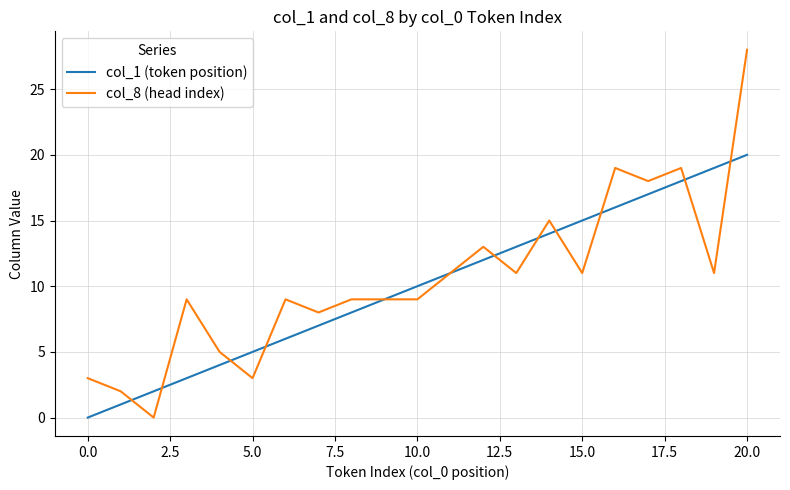

What is the maximum value shown in the chart?

28